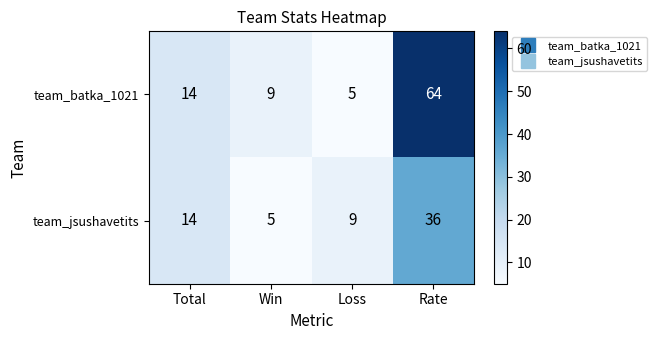

At which label does team_jsushavetits reach its peak?

Rate